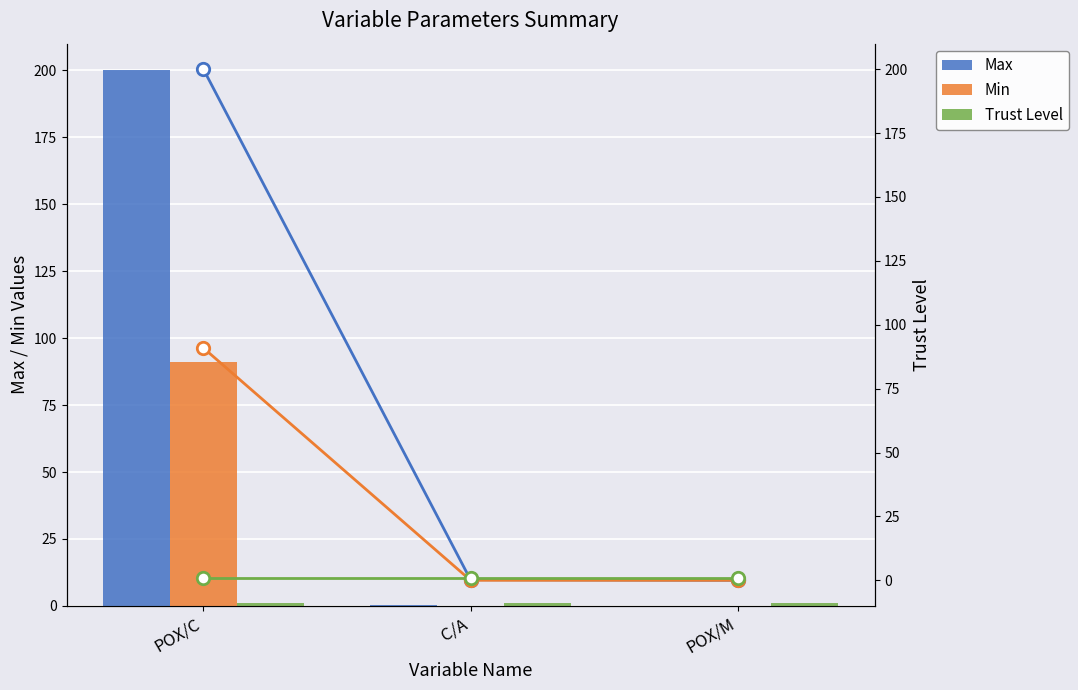

Is the value of Trust Level at POX/M greater than the value of Min at POX/C?

No